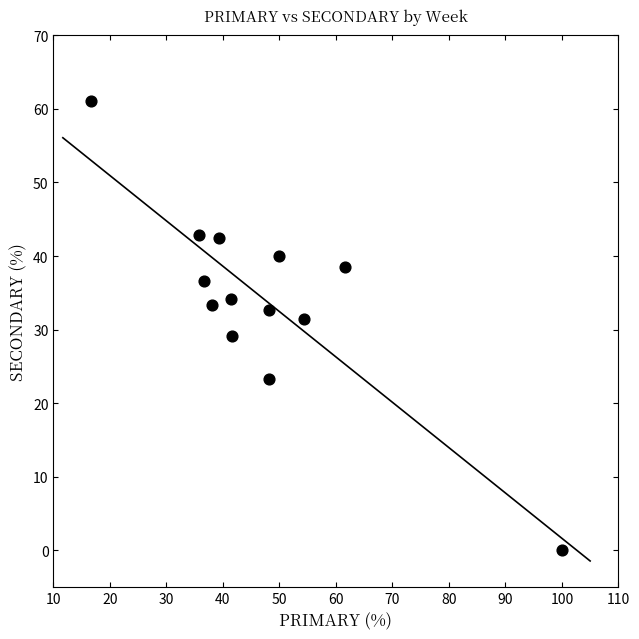

What is the range of Y values (max minus min)?

61.1